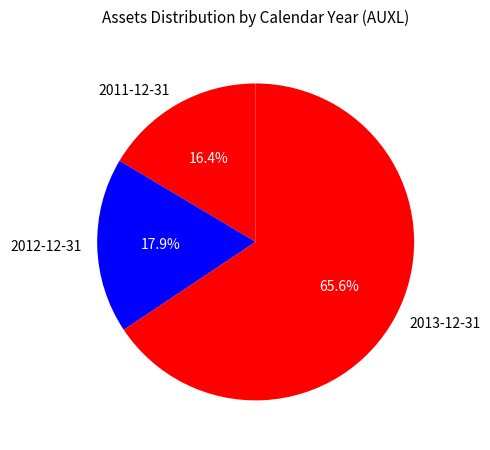

What percentage is the 2013-12-31 slice, to the nearest percent?

66%